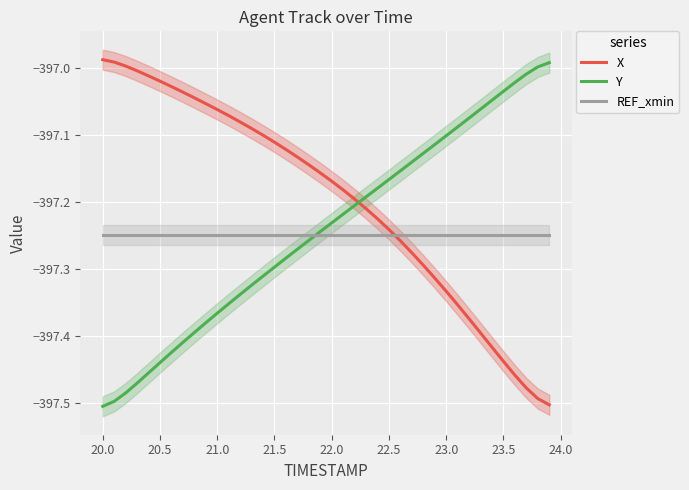

True or false: Y has more than 1 points higher than both neighbors.

False